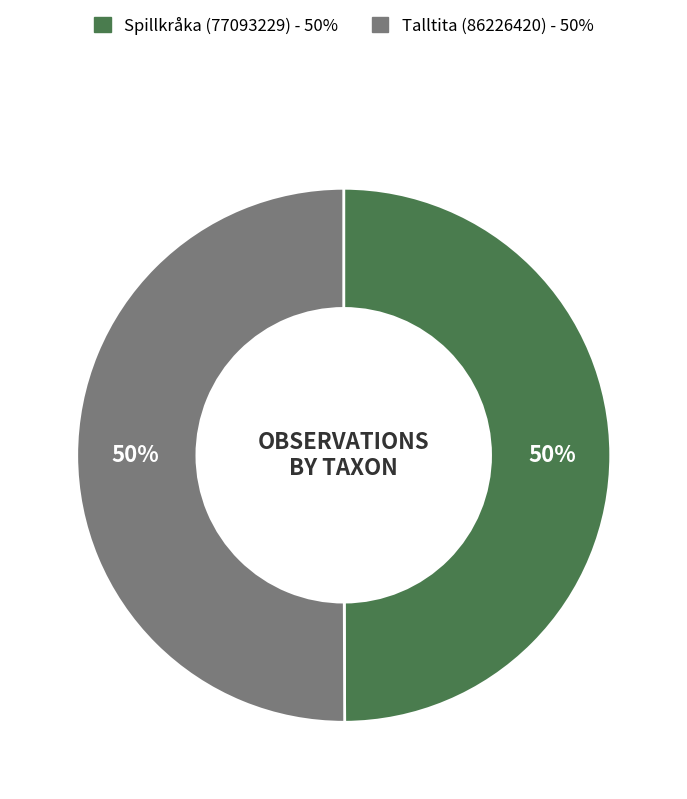

What percentage is the Talltita (86226420) slice, to the nearest percent?

50%